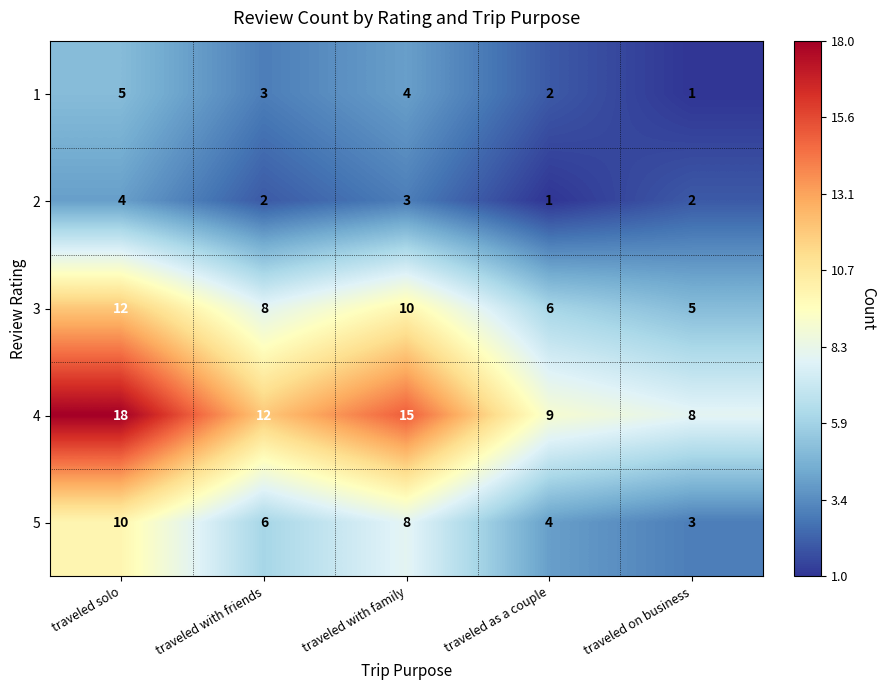

Reading left to right, extract all data points from this chart.

1: traveled solo=5	traveled with friends=3	traveled with family=4	traveled as a couple=2	traveled on business=1
2: traveled solo=4	traveled with friends=2	traveled with family=3	traveled as a couple=1	traveled on business=2
3: traveled solo=12	traveled with friends=8	traveled with family=10	traveled as a couple=6	traveled on business=5
4: traveled solo=18	traveled with friends=12	traveled with family=15	traveled as a couple=9	traveled on business=8
5: traveled solo=10	traveled with friends=6	traveled with family=8	traveled as a couple=4	traveled on business=3